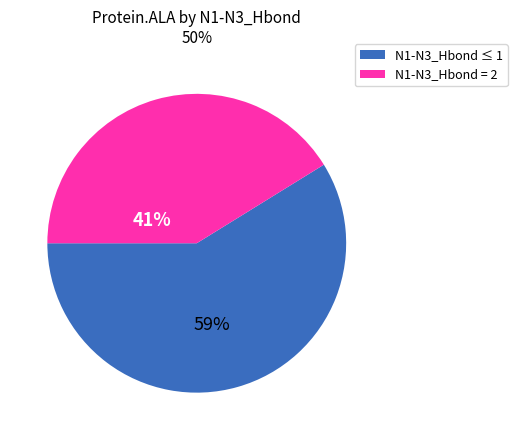

True or false: N1-N3_Hbond ≤ 1 accounts for 59% of the total.

True